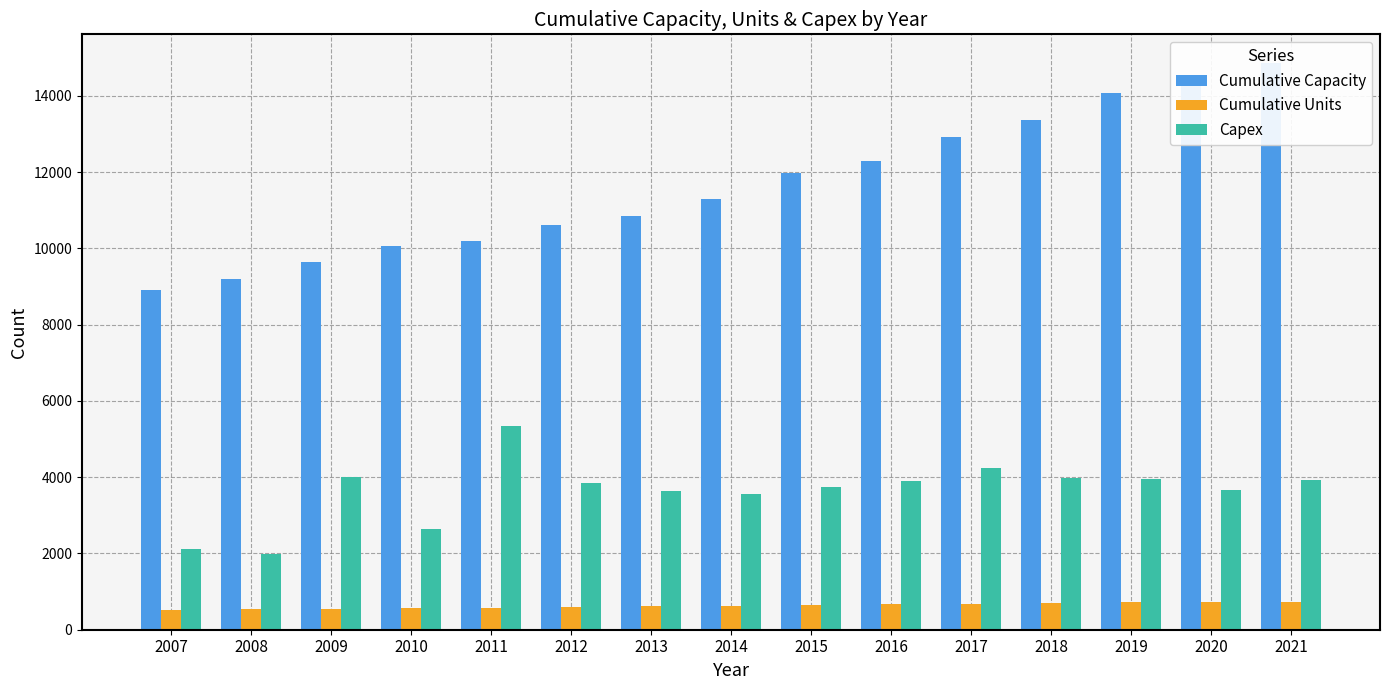

At which label is Capex closest to 3666?

2020